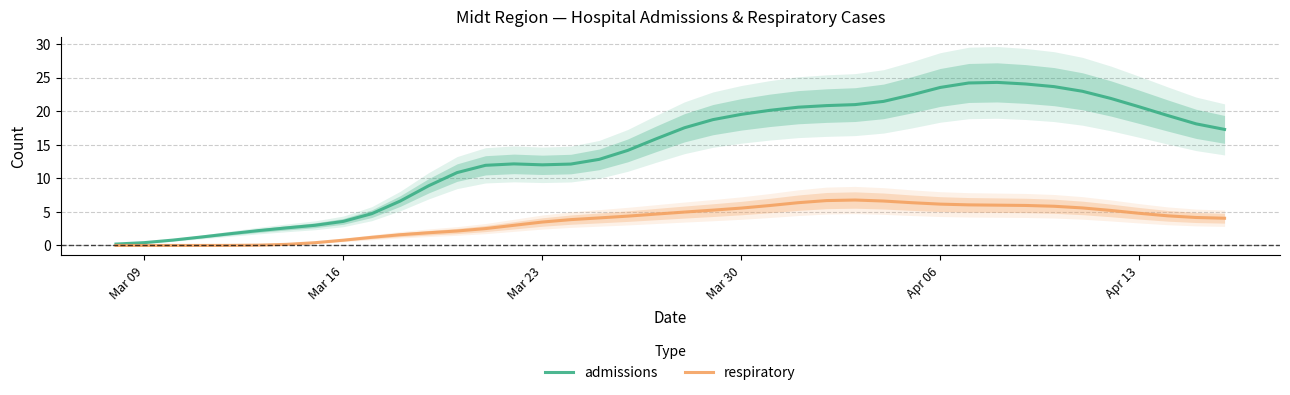

What is the highest value of the admissions series?

24.3